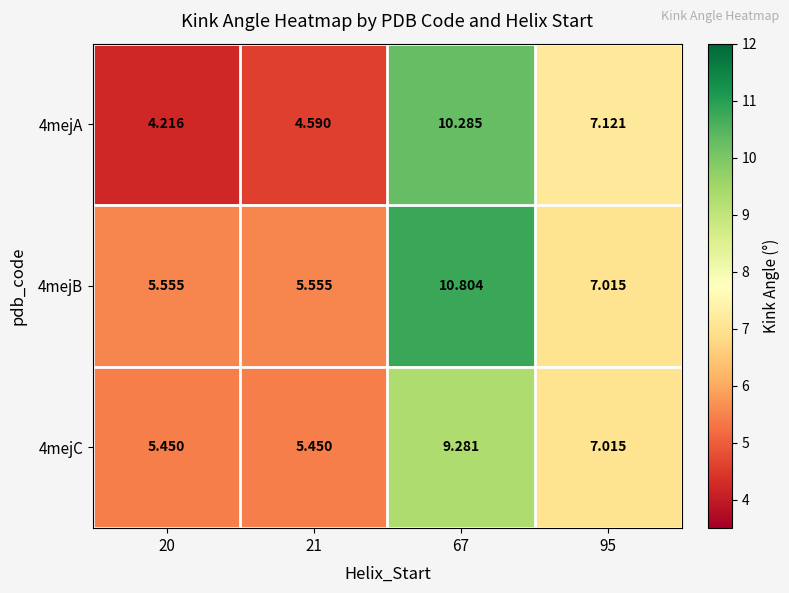

Is the value of 4mejA at 67 greater than the value of 4mejB at 20?

Yes